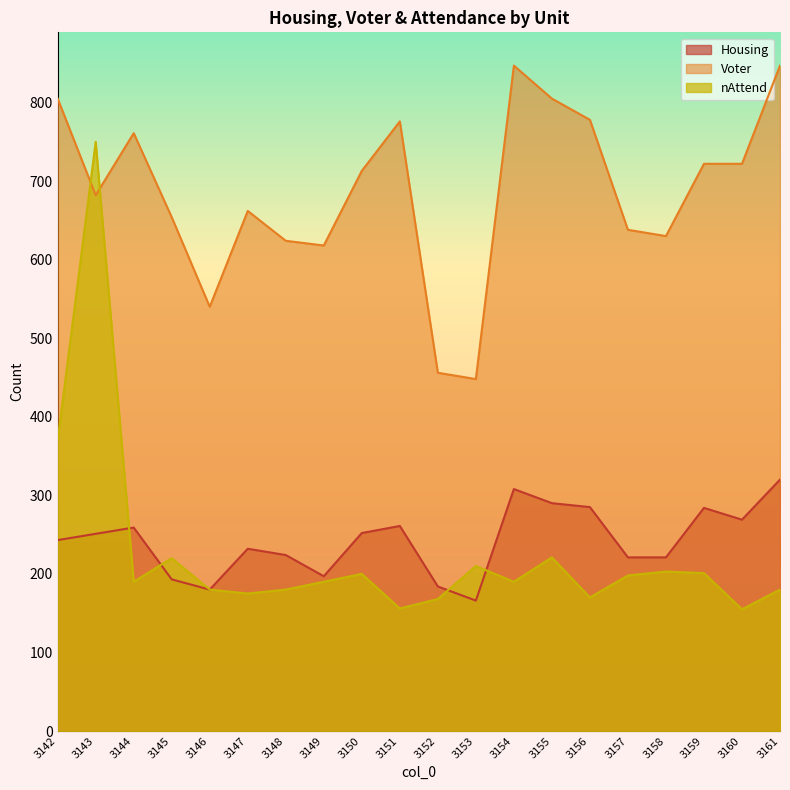

Reading right to left, list all the values displayed in this chart.

Housing: 320	269	284	221	221	285	290	308	166	184	261	252	197	224	232	180	193	259	251	243
Voter: 847	722	722	630	638	778	805	847	448	456	776	713	618	624	662	540	654	761	682	805
nAttend: 180	155	201	203	198	170	221	190	210	168	156	200	190	180	175	180	220	190	750	370